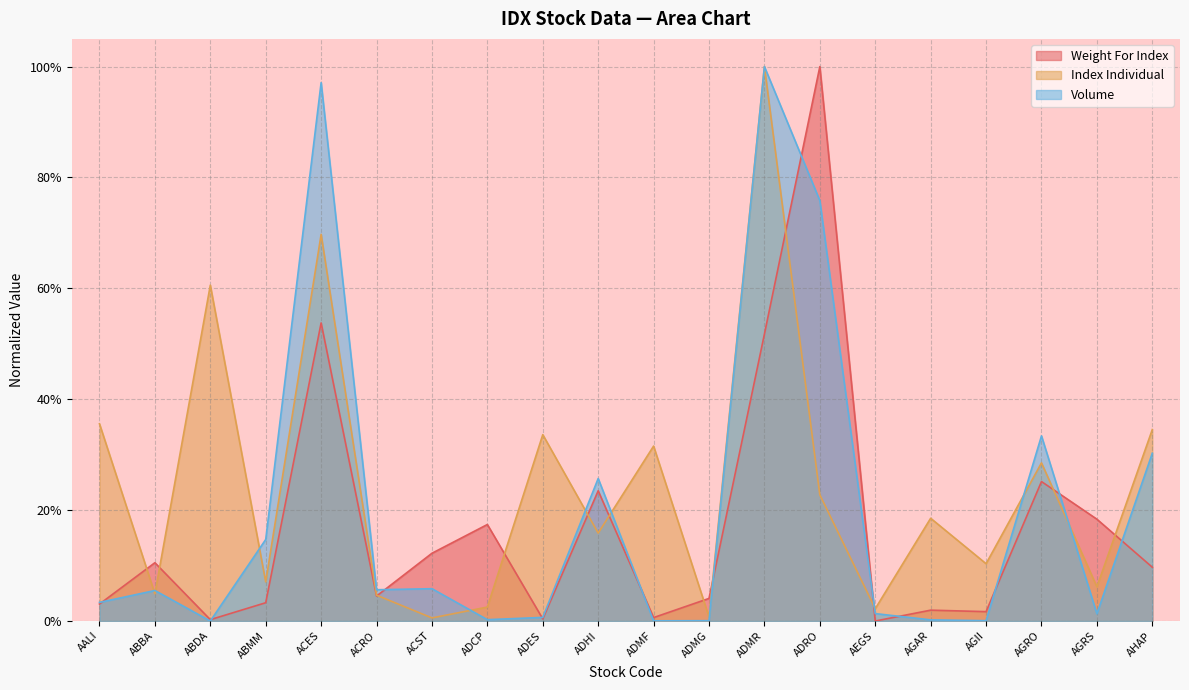

What position from the right is ADES?

12